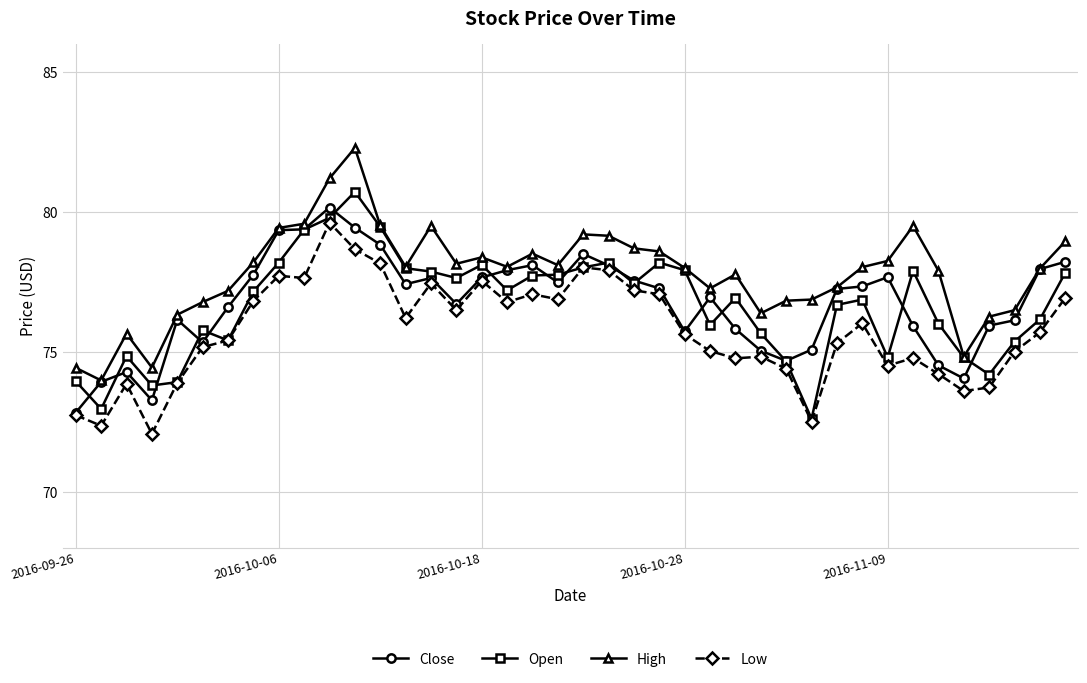

What is the value of the Low point at the 38th from the left?

75.0